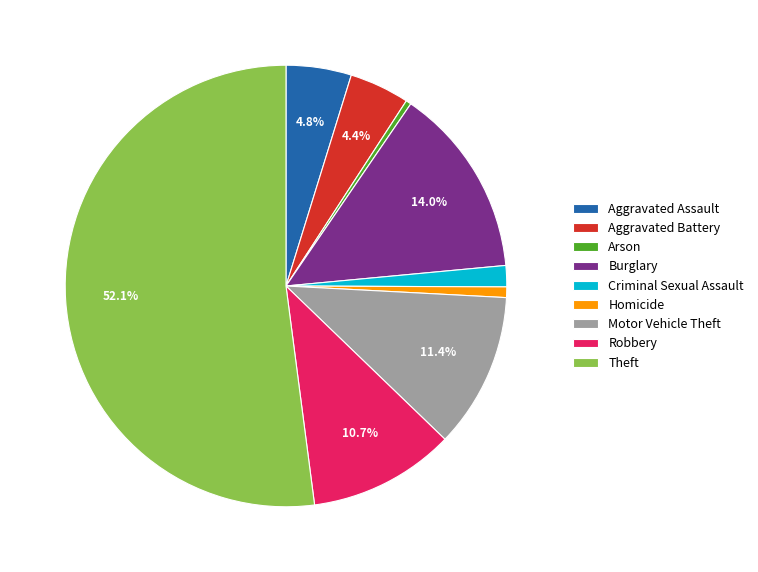

To the nearest percent, what is the difference between the Burglary and Arson slice percentages?

14%